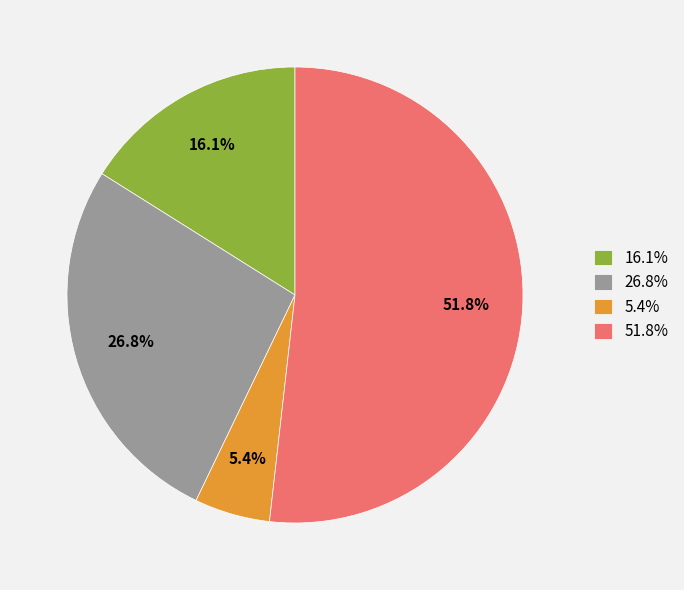

Which has a higher value, 26.8% or 51.8%?

51.8%